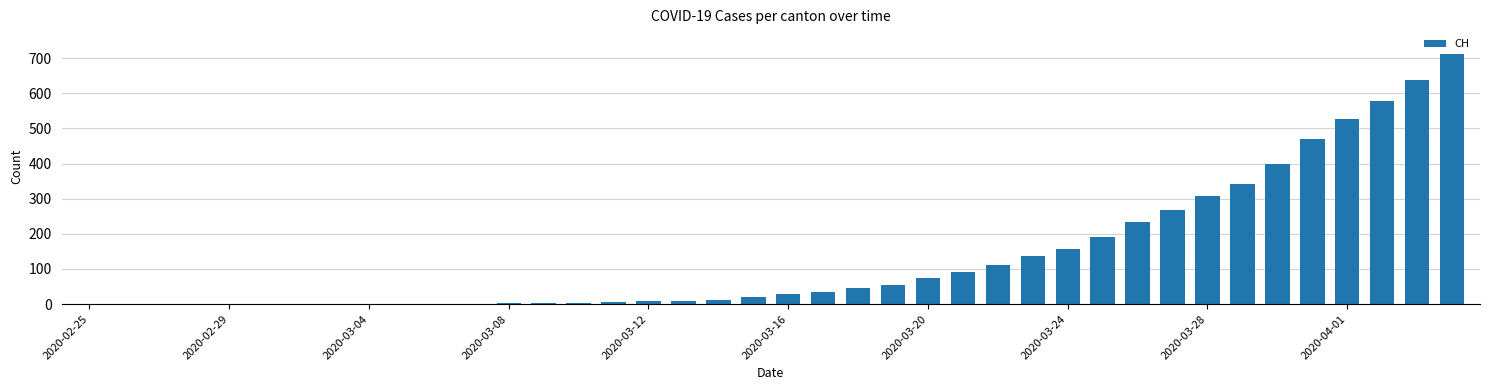

What is the maximum value shown in the chart?

711